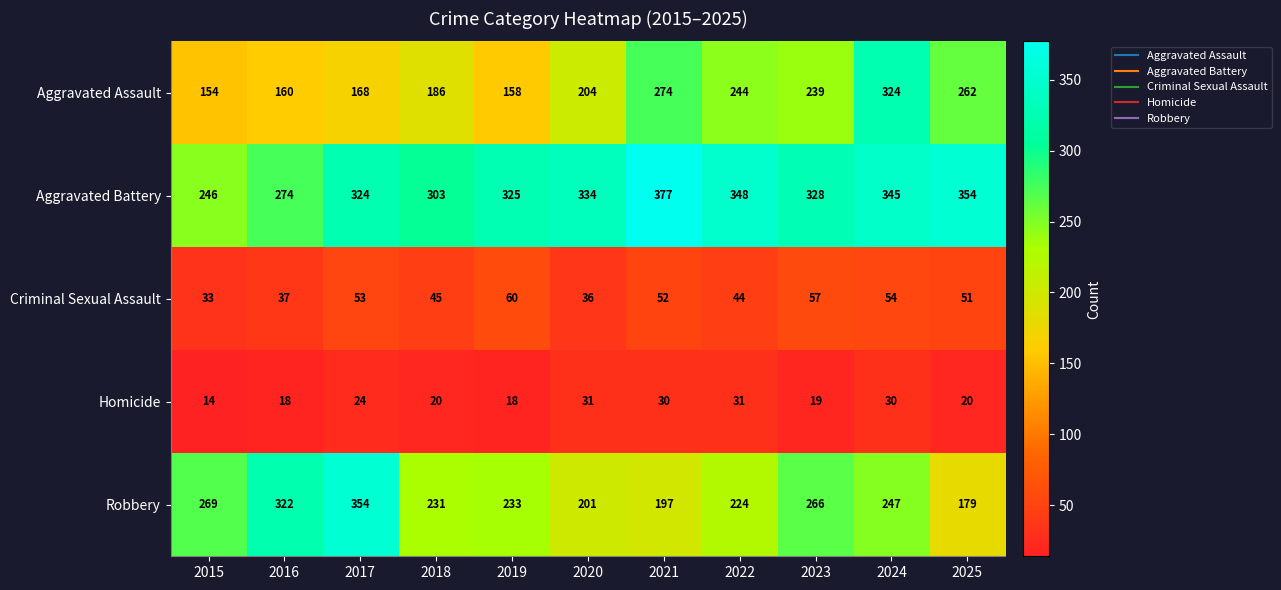

How many distinct data groups are displayed?

5